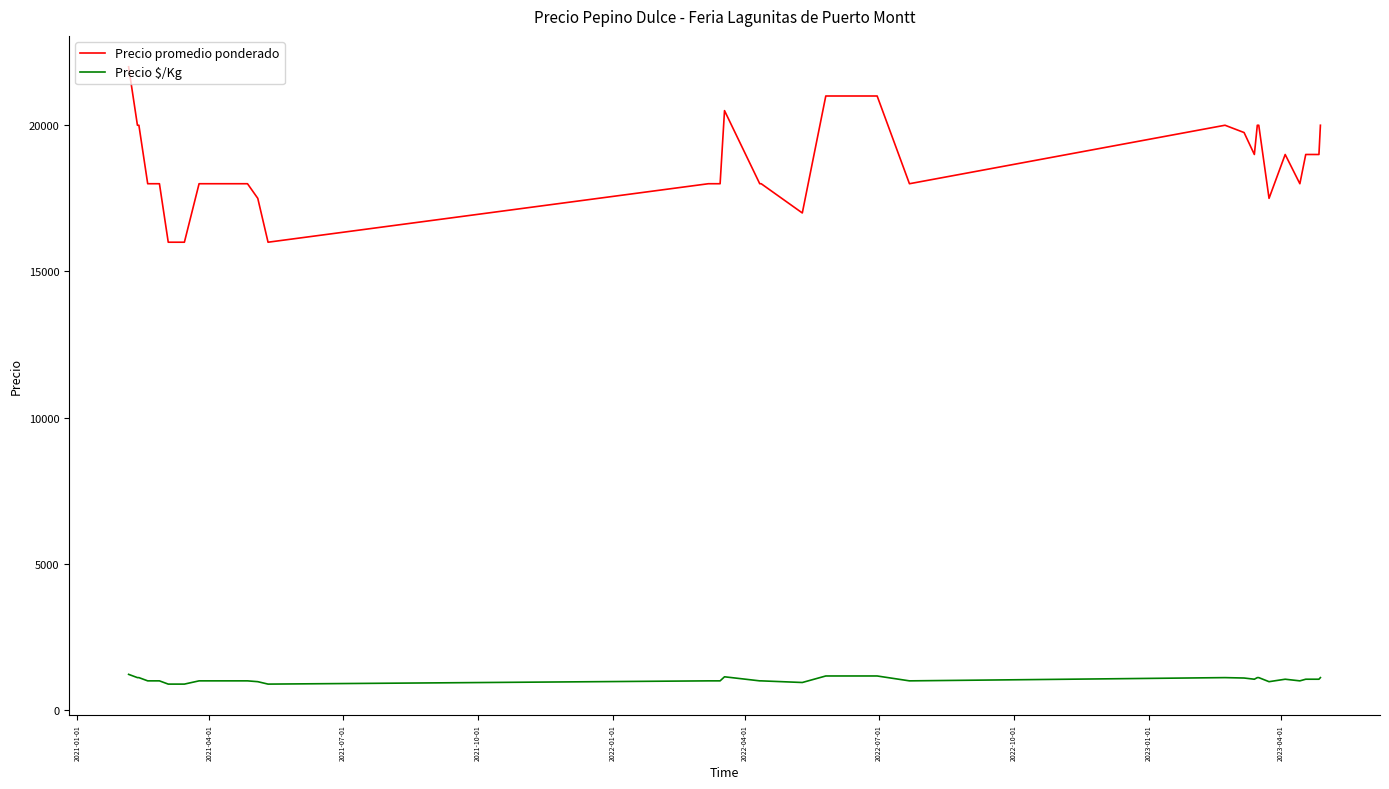

Which series has the largest range (max minus min)?

Precio promedio ponderado